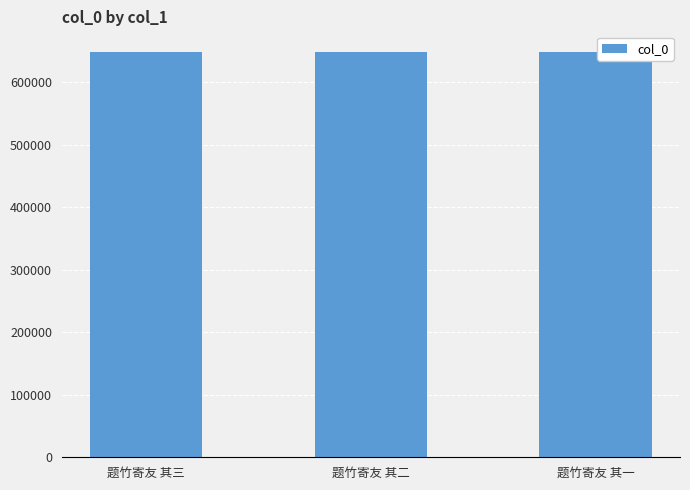

What is the label of the 1st bar from the right?

题竹寄友 其一